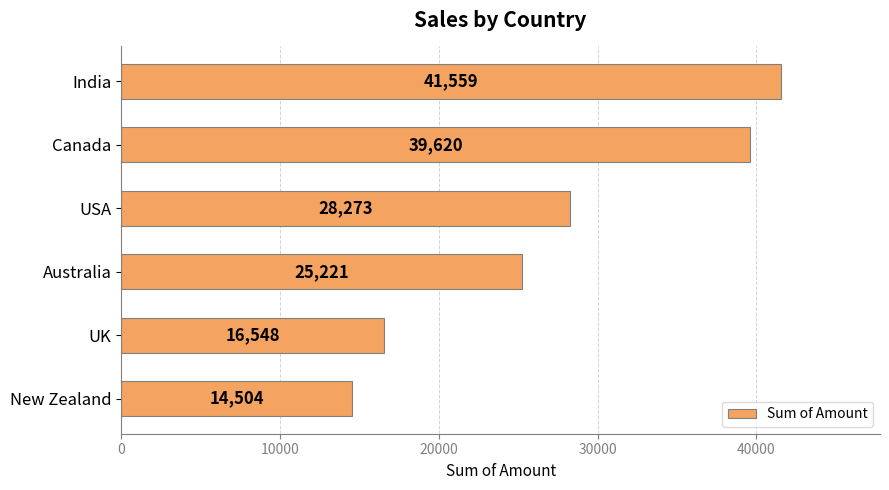

At which category does the chart reach its minimum across all series?

New Zealand